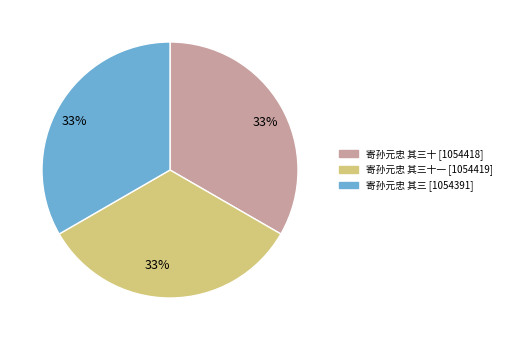

To the nearest percent, what is the average slice percentage?

33%